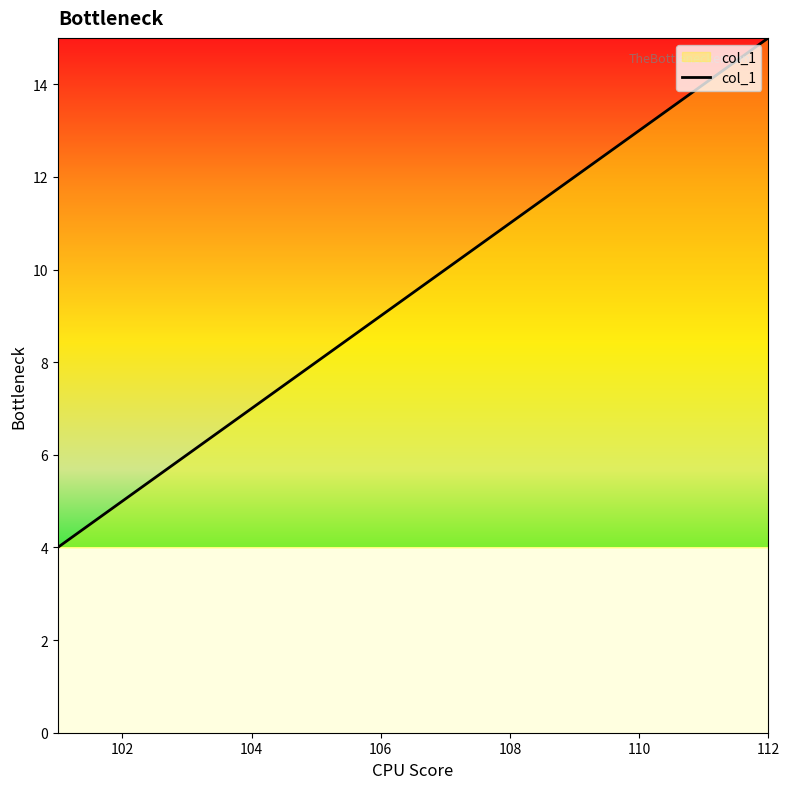

What is the difference between the maximum and minimum values?

11